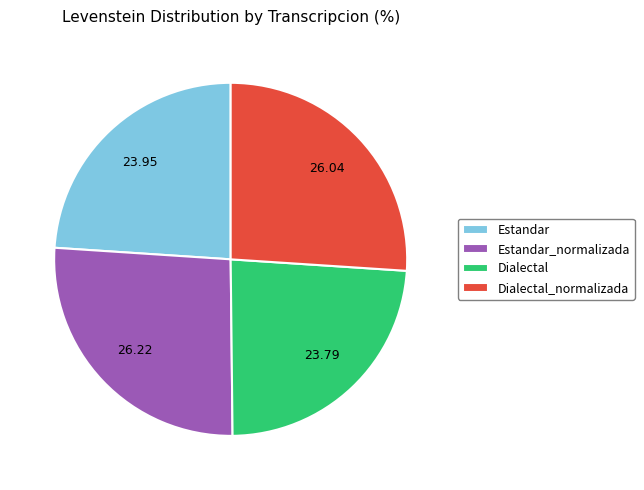

Does Dialectal represent more than half of the total?

No